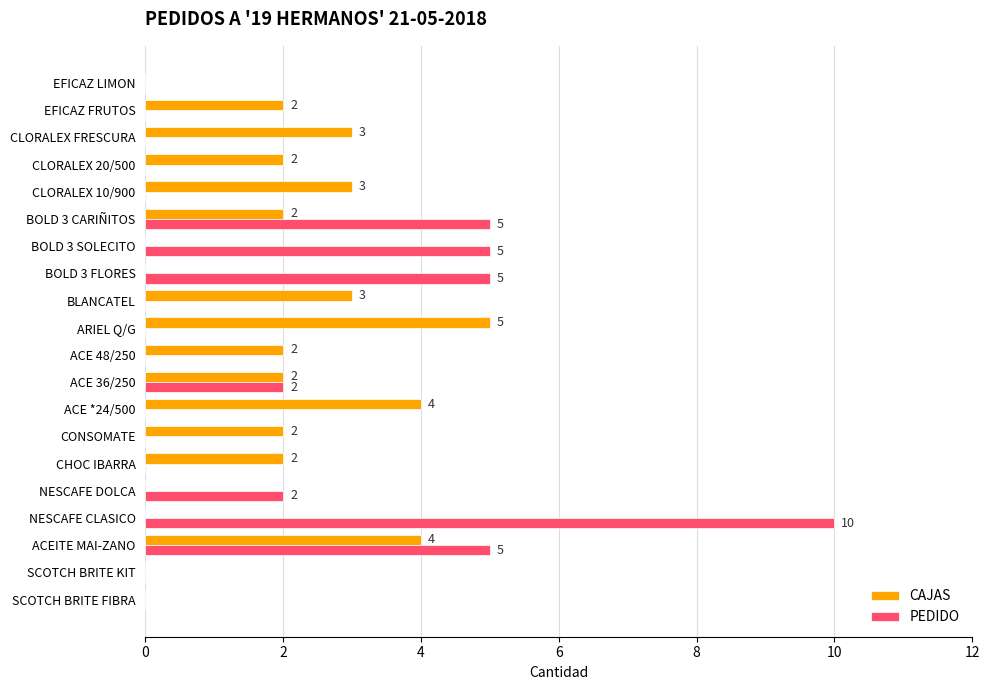

Which series changed the most between BLANCATEL and CLORALEX 20/500?

CAJAS